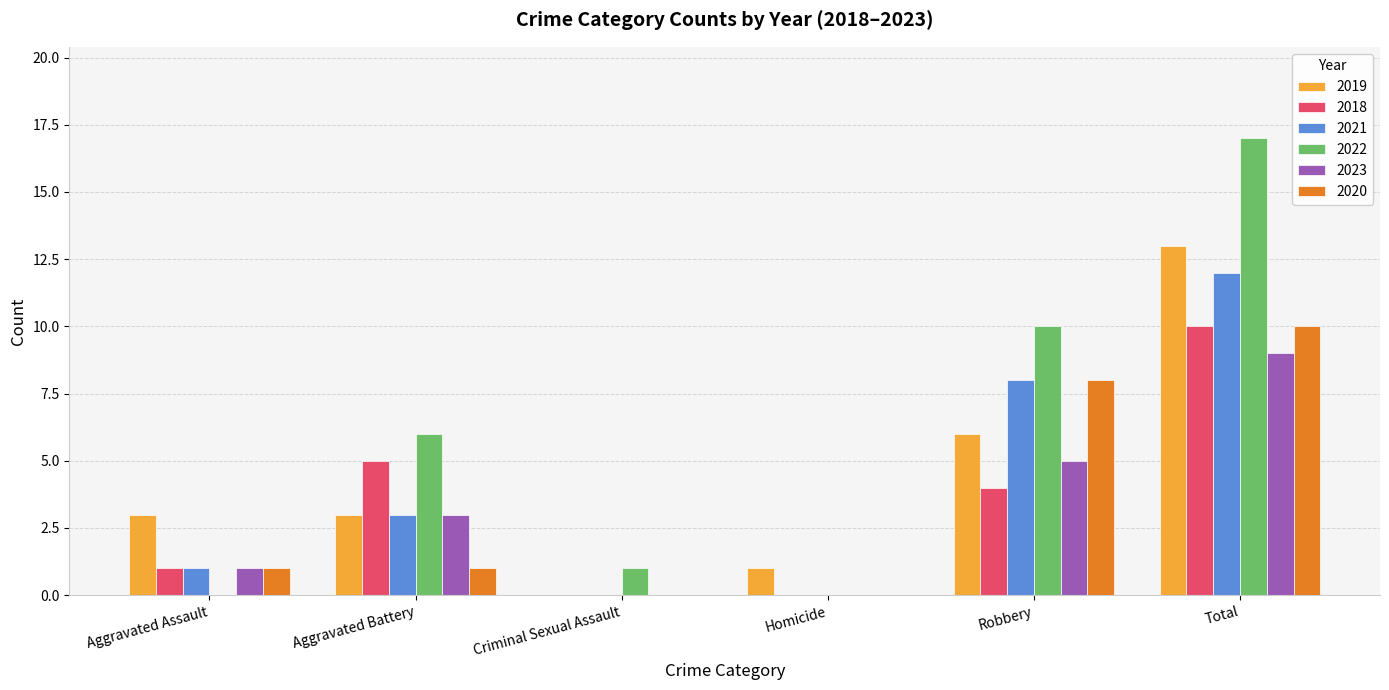

Reading right to left, transcribe all the data shown in this chart.

2019: Total=13	Robbery=6	Homicide=1	Criminal Sexual Assault=0	Aggravated Battery=3	Aggravated Assault=3
2018: Total=10	Robbery=4	Homicide=0	Criminal Sexual Assault=0	Aggravated Battery=5	Aggravated Assault=1
2021: Total=12	Robbery=8	Homicide=0	Criminal Sexual Assault=0	Aggravated Battery=3	Aggravated Assault=1
2022: Total=17	Robbery=10	Homicide=0	Criminal Sexual Assault=1	Aggravated Battery=6	Aggravated Assault=0
2023: Total=9	Robbery=5	Homicide=0	Criminal Sexual Assault=0	Aggravated Battery=3	Aggravated Assault=1
2020: Total=10	Robbery=8	Homicide=0	Criminal Sexual Assault=0	Aggravated Battery=1	Aggravated Assault=1